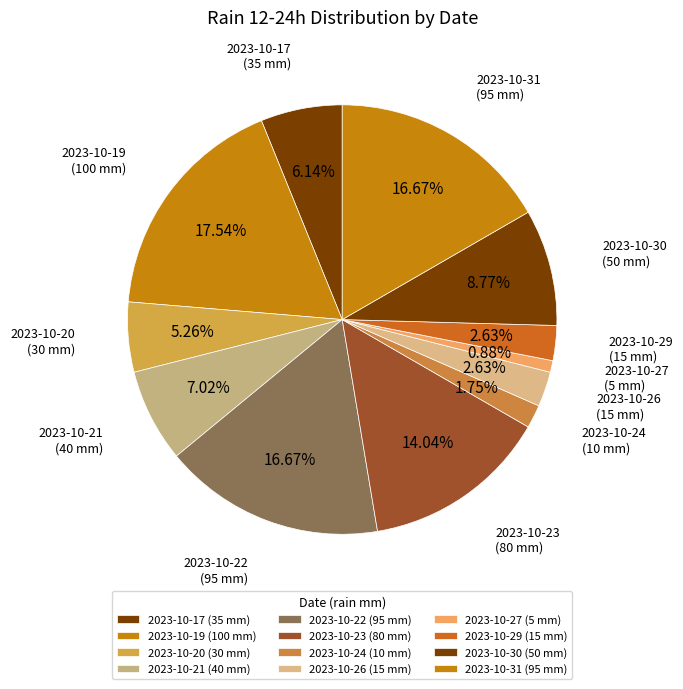

How many segments does this pie chart have?

12